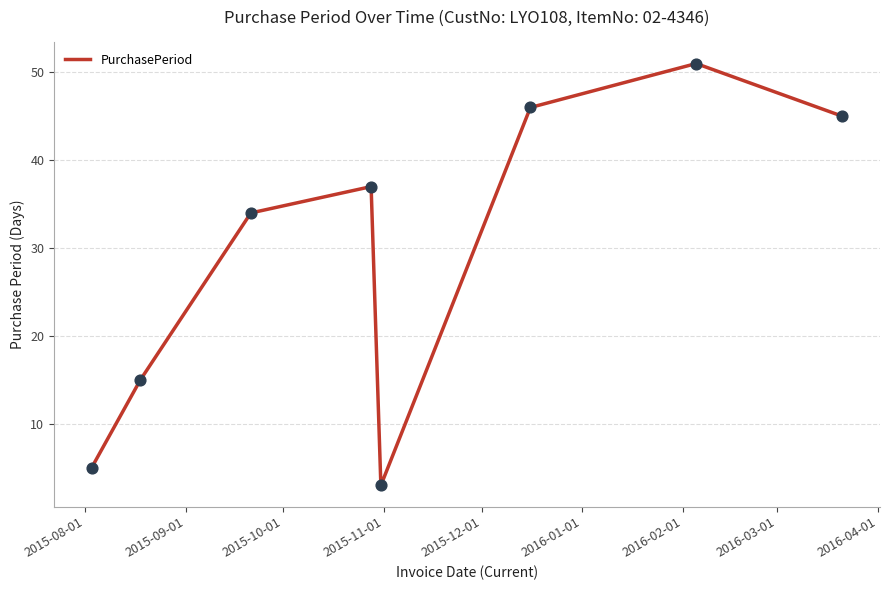

What is the average value?

30